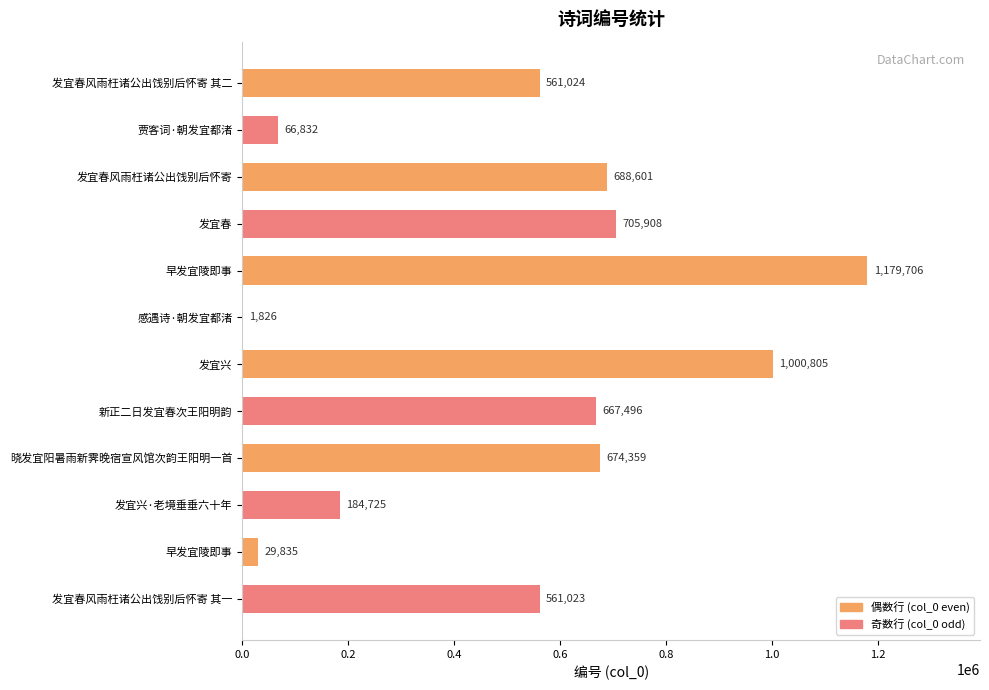

What is the average value?

526845